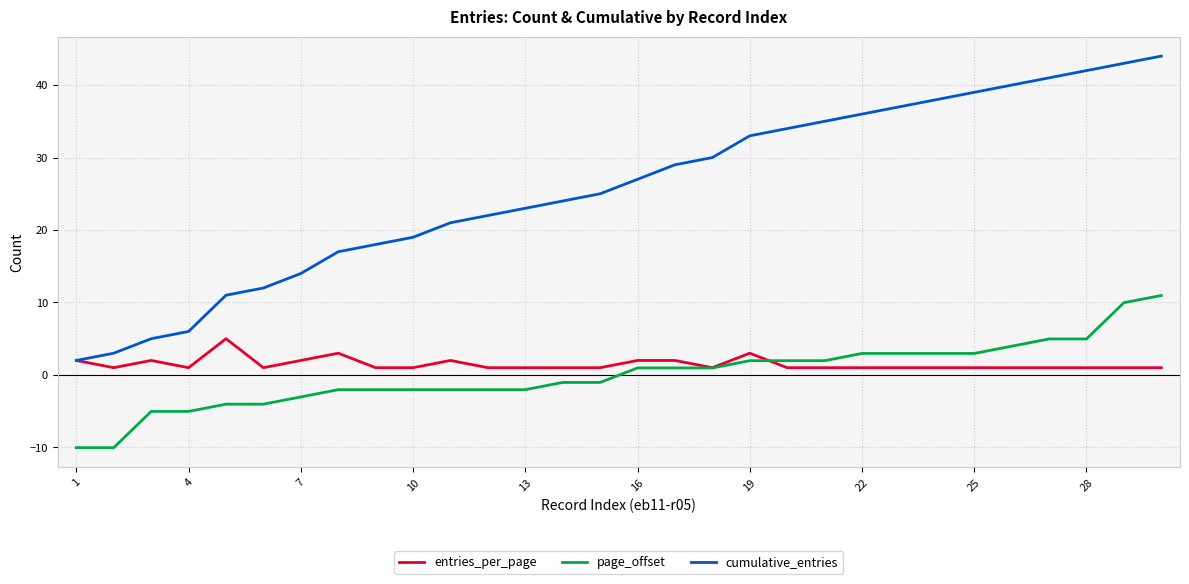

Which series has the largest total across all categories?

cumulative_entries